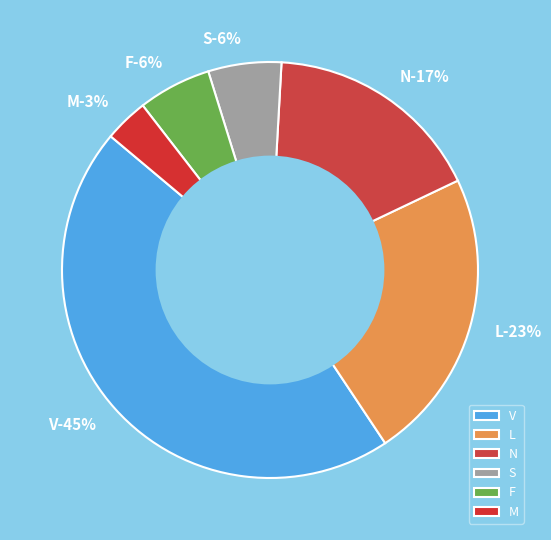

To the nearest percent, what is the combined percentage of L and M?

26%